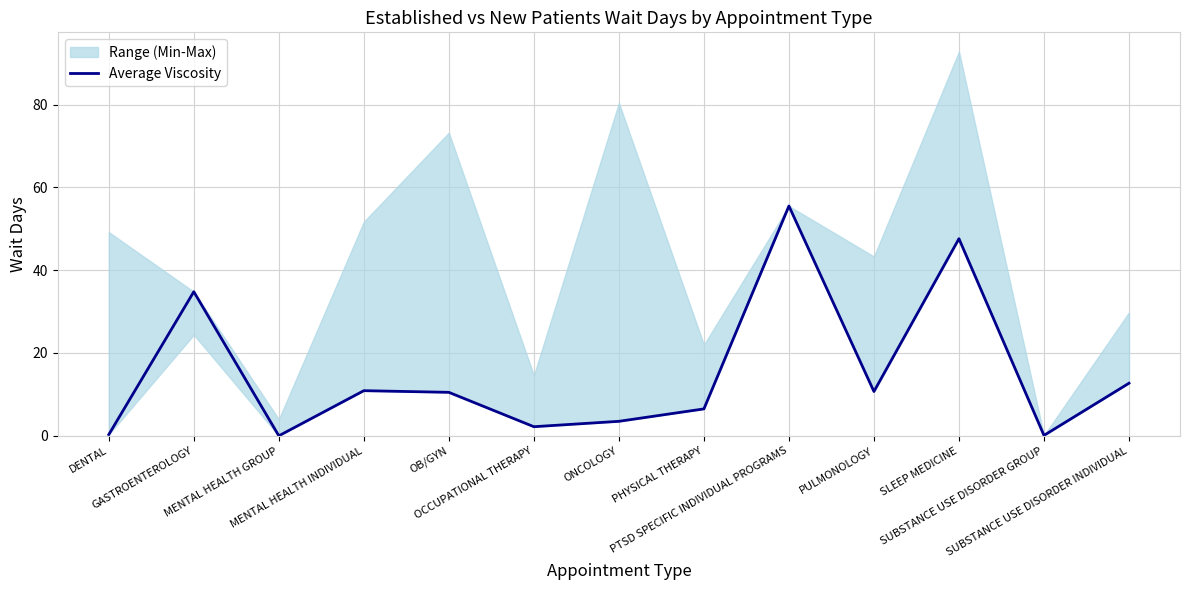

Rank the categories by value from highest to lowest.

PTSD SPECIFIC INDIVIDUAL PROGRAMS, SLEEP MEDICINE, GASTROENTEROLOGY, SUBSTANCE USE DISORDER INDIVIDUAL, MENTAL HEALTH INDIVIDUAL, PULMONOLOGY, OB/GYN, PHYSICAL THERAPY, ONCOLOGY, OCCUPATIONAL THERAPY, DENTAL, SUBSTANCE USE DISORDER GROUP, MENTAL HEALTH GROUP